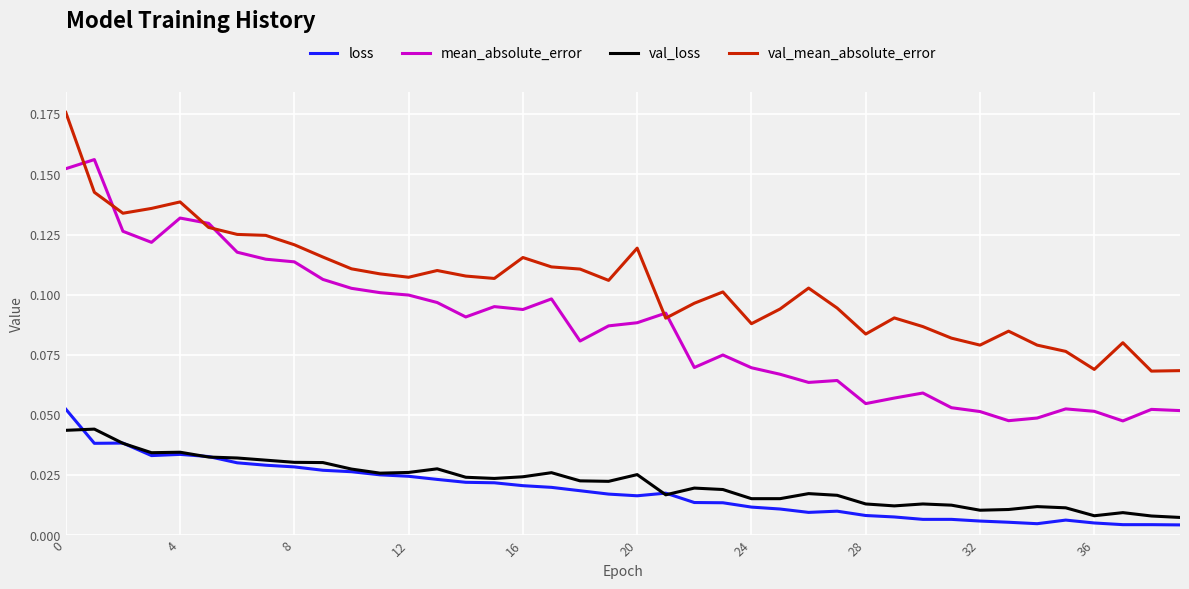

True or false: loss and mean_absolute_error cross at least once.

False